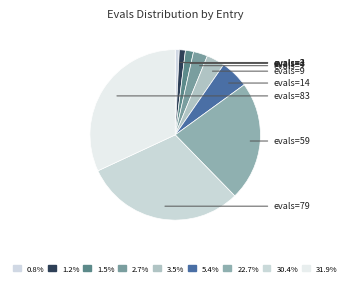

Rank the categories by value from highest to lowest.

4 (evals=83), 4 (evals=79), 4 (evals=59), 4 (evals=14), 4 (evals=9), 3 (evals=7), 2 (evals=4), 0 (evals=3), 0 (evals=2)